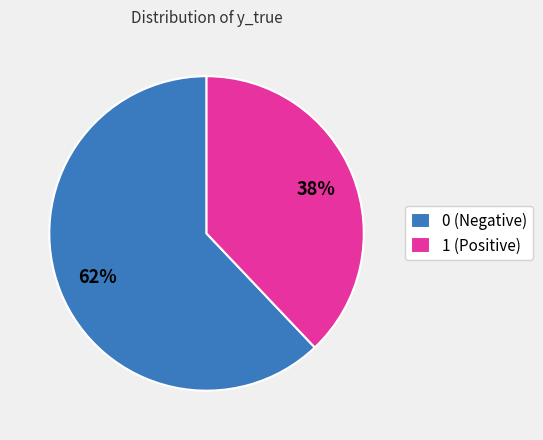

Is the sum of 0 (Negative) and 1 (Positive) greater than half?

Yes